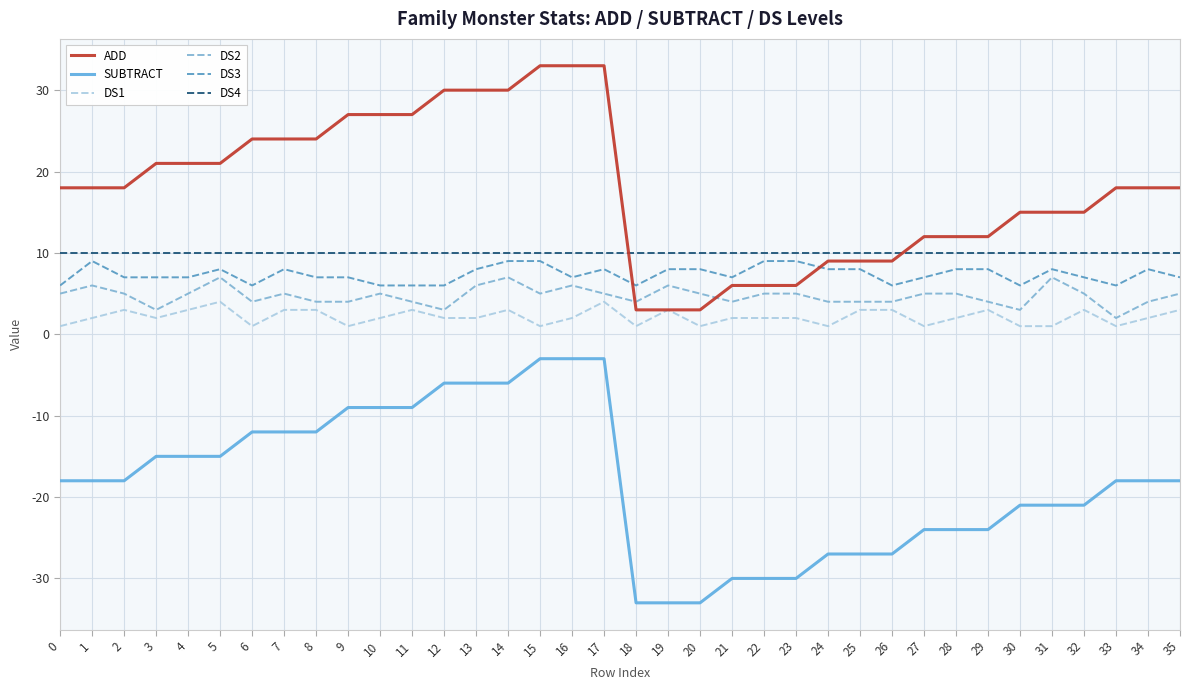

What is the sum of all SUBTRACT values?

-648